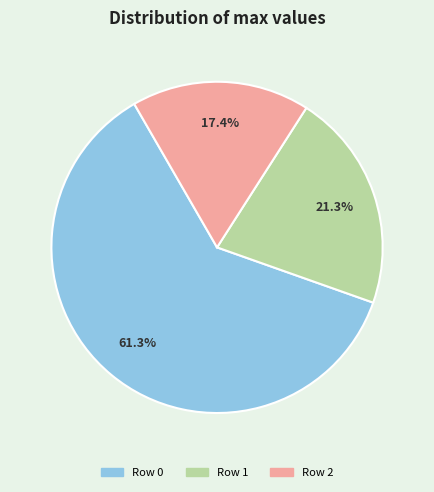

How many slices are in this pie chart?

3